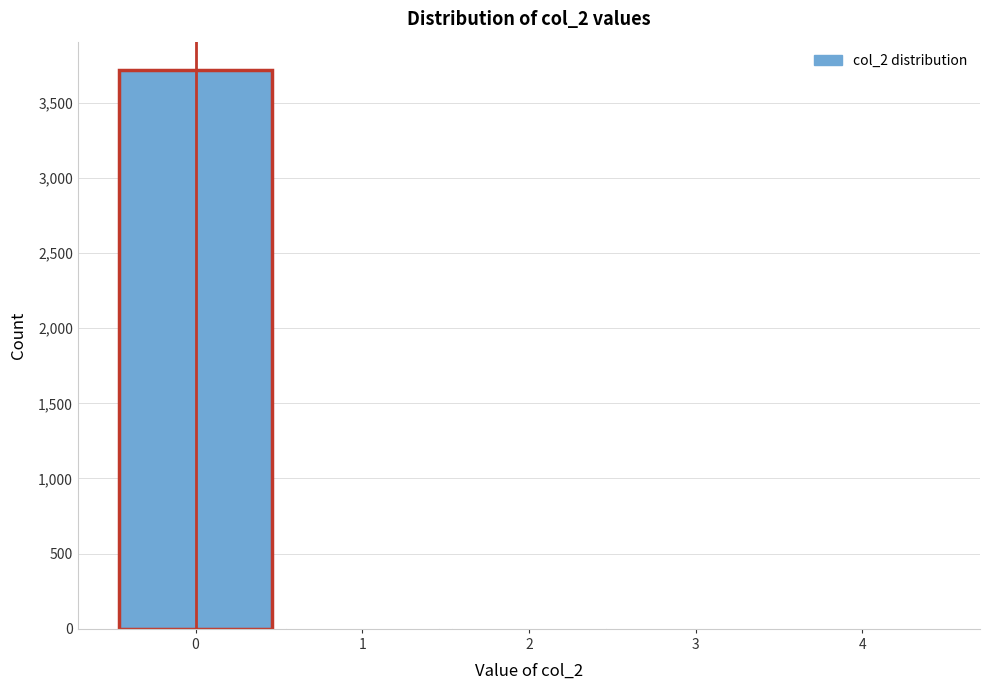

Reading left to right, transcribe this chart: for each bar, give the range it covers on the x-axis and its height. The values are not printed on the chart, so give them approximately, as read against the axis.

-0.5 to 0.5: 3700
0.5 to 1.5: under 50
1.5 to 2.5: under 50
2.5 to 3.5: under 50
3.5 to 4.5: under 50